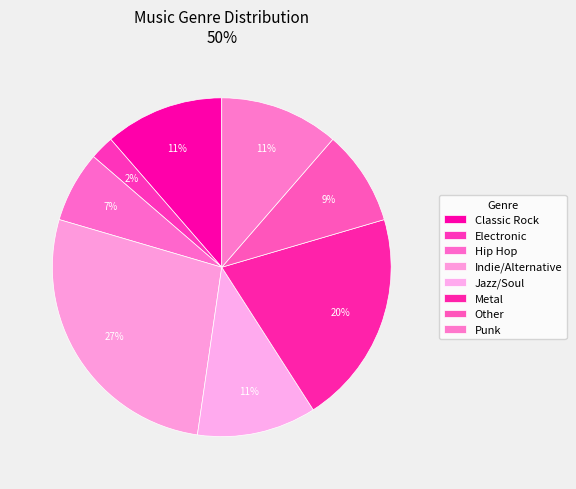

What percentage is the Metal slice, to the nearest percent?

20%